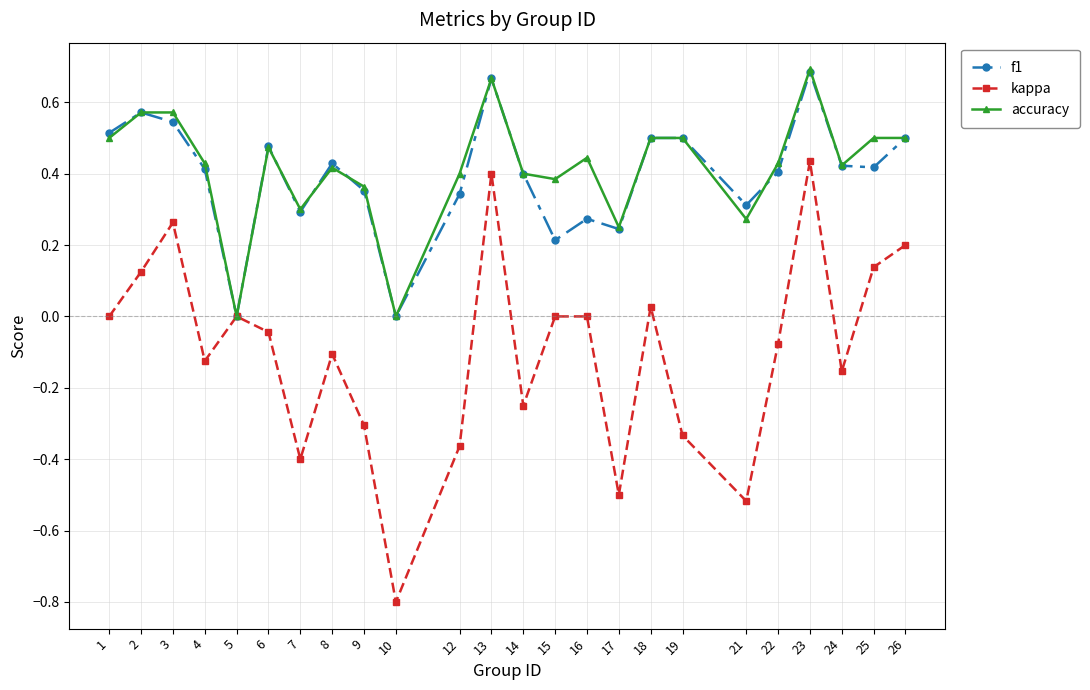

What is the spread (max minus min) of values at 19?

0.8